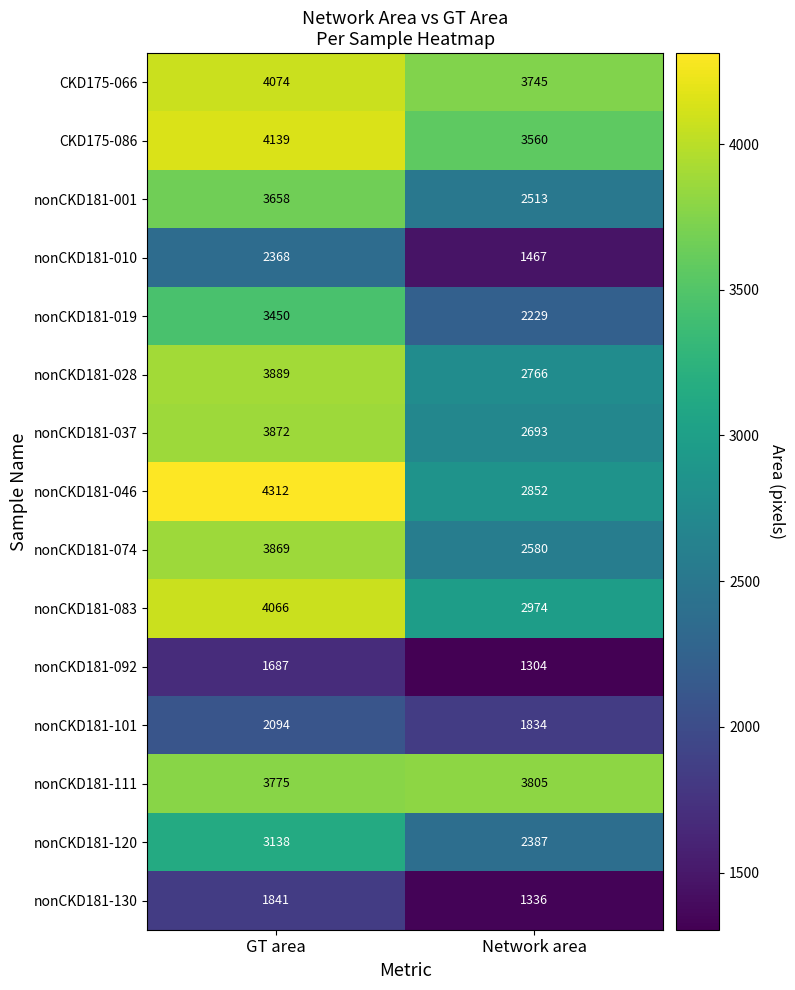

The CKD175-066 series shows 1874 at Network area. True or false?

False